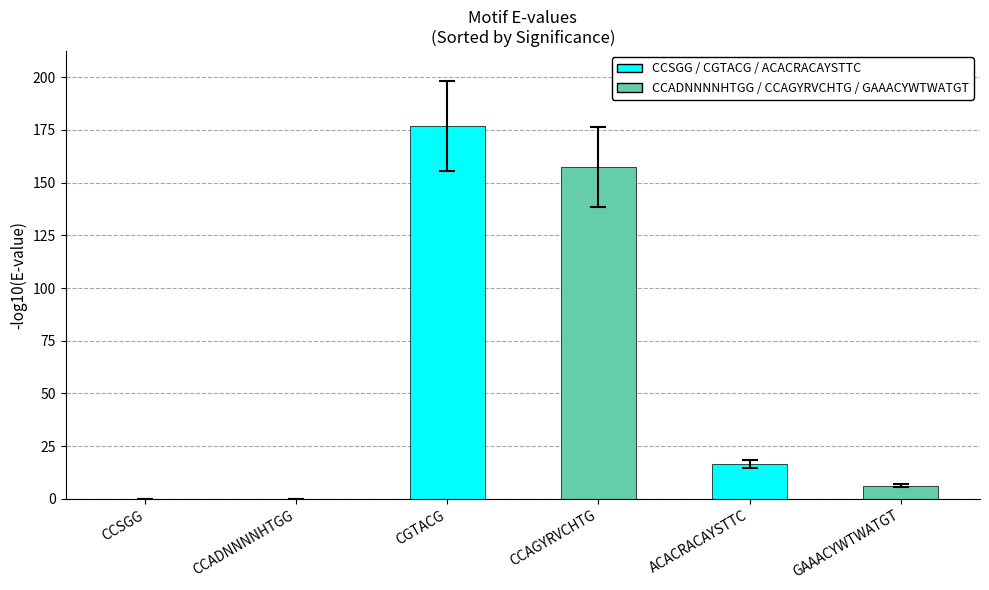

What is the sum of the values at CCAGYRVCHTG and CCADNNNNHTGG?

157.4